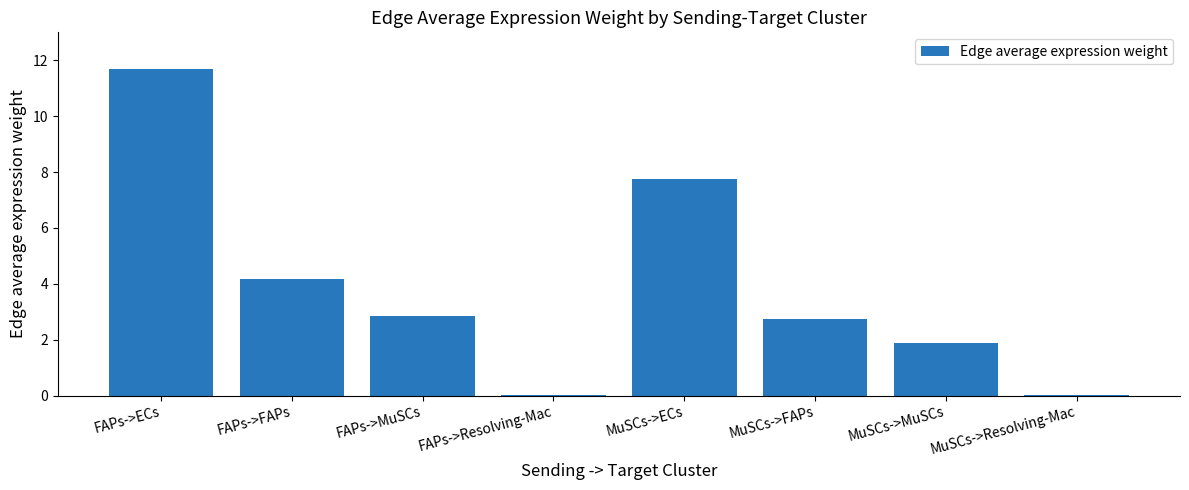

What is the average value?

3.9